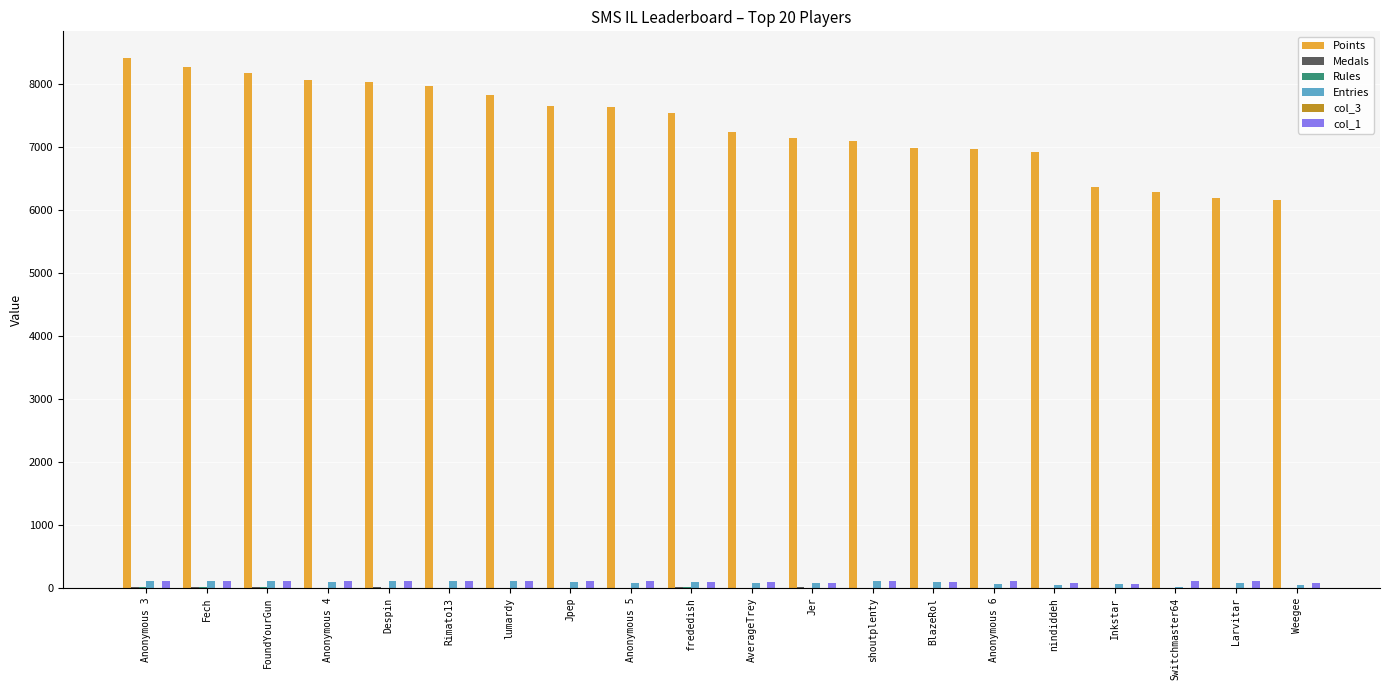

Which series changed the most between lumardy and Inkstar?

Points